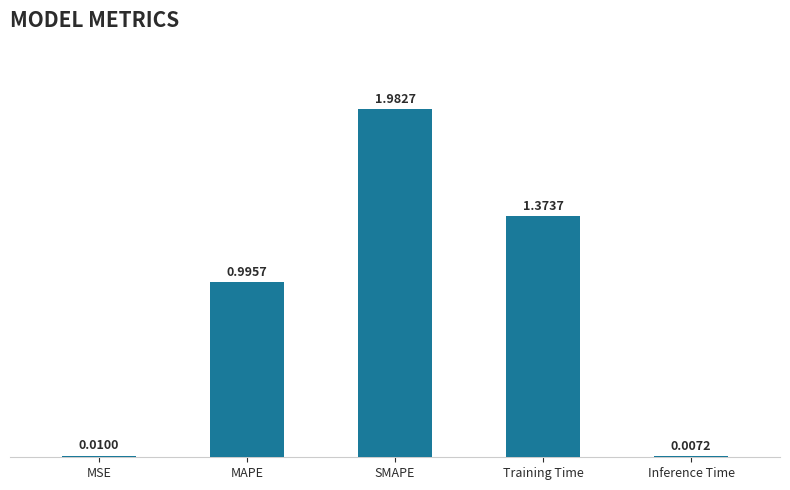

What is the approximate value at MAPE?

1.0